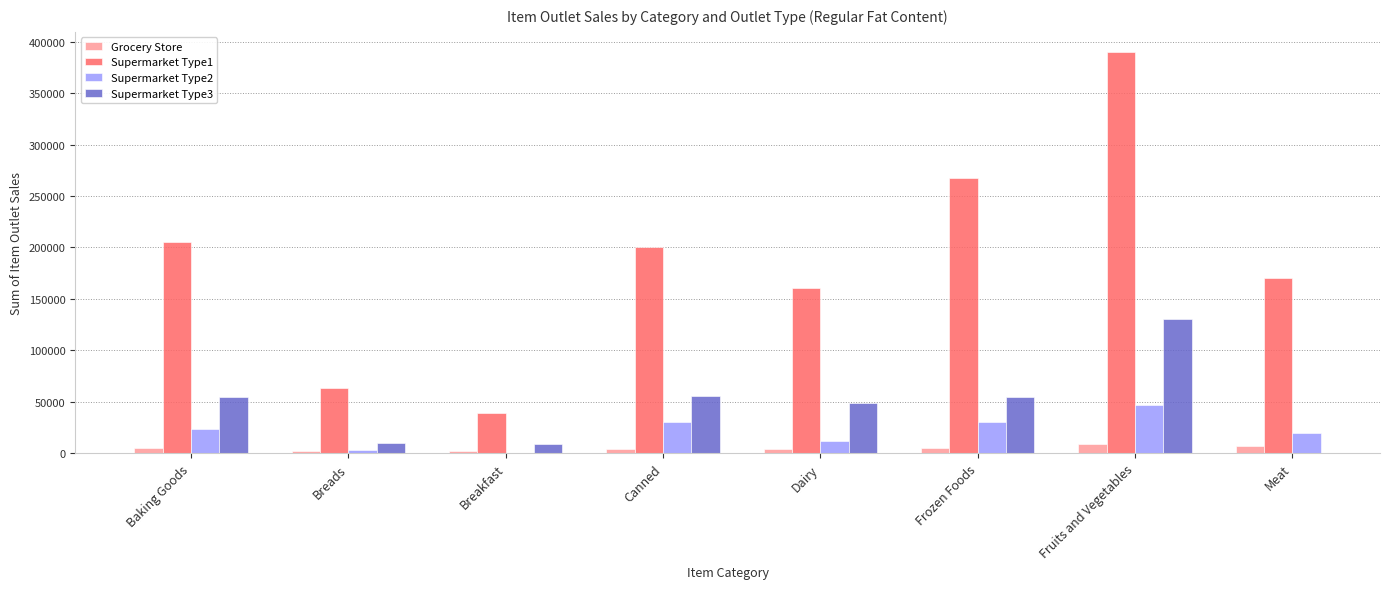

Does the chart contain any negative values?

No